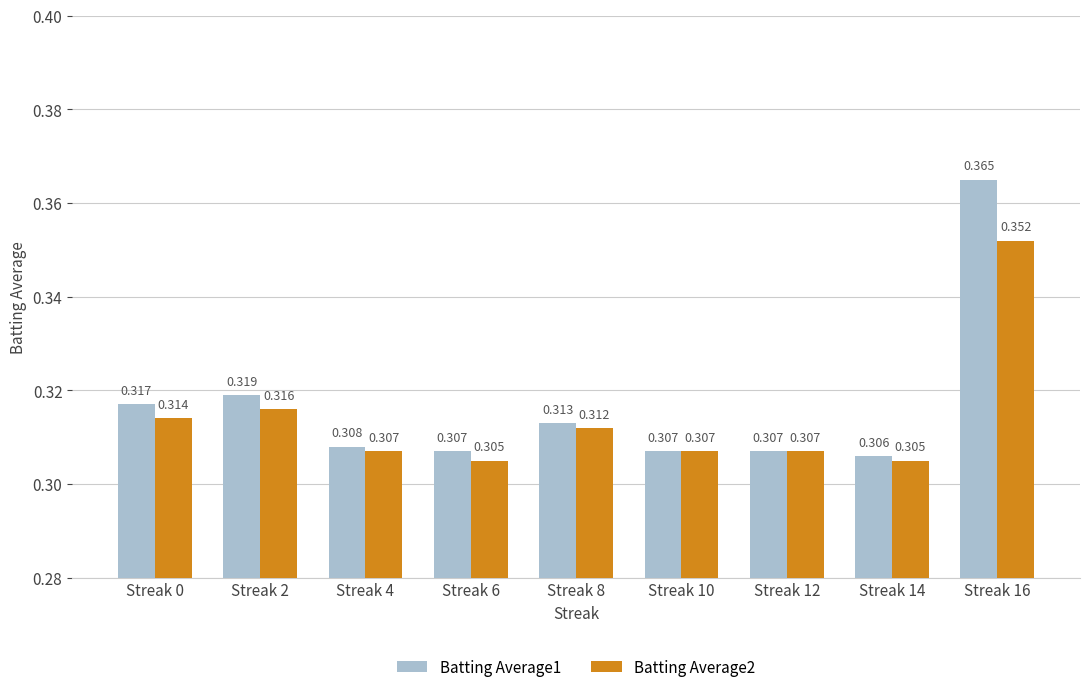

Rank the series by their average value, from highest to lowest.

Batting Average1, Batting Average2